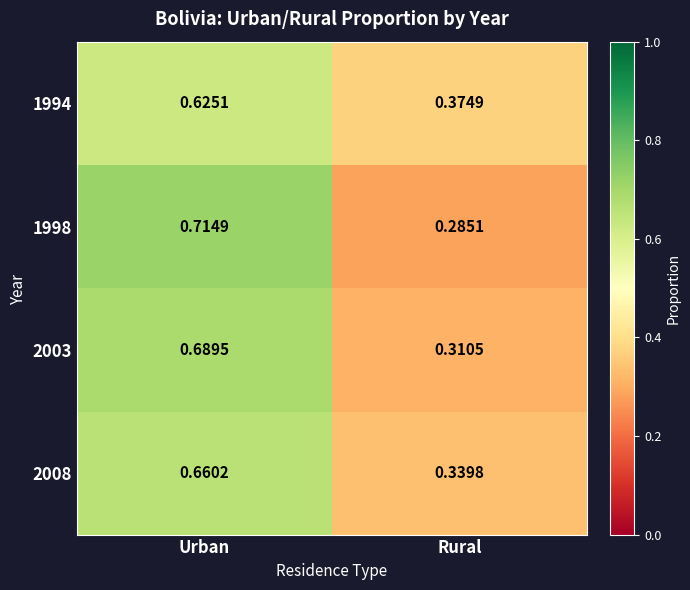

At which category is the sum across all series the highest?

Urban